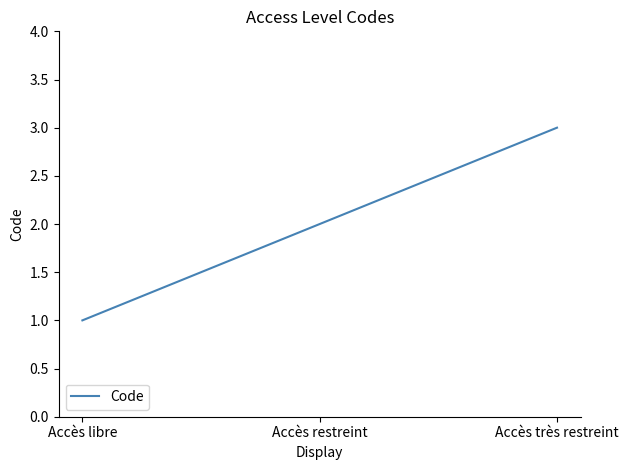

Where is the data nearest to the value 2?

Accès restreint